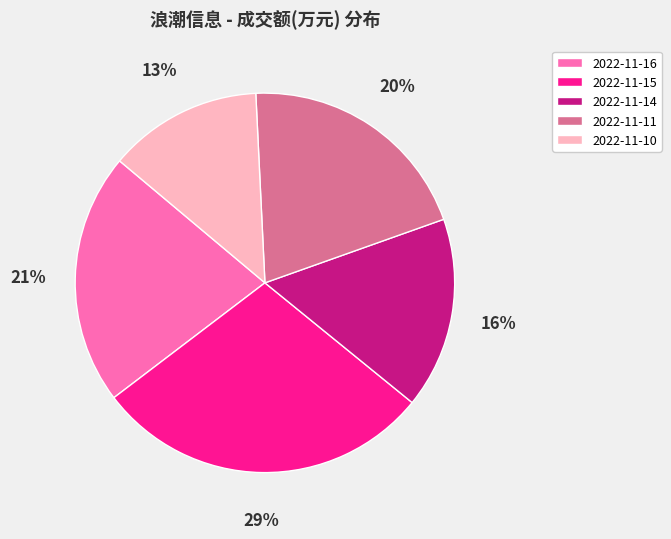

To the nearest percent, what is the average slice percentage?

20%